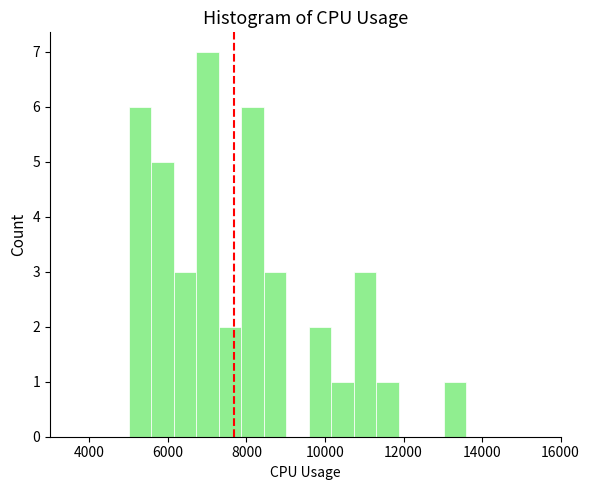

Read against the x-axis, roughly where is the centre of the tallest bar?

7000